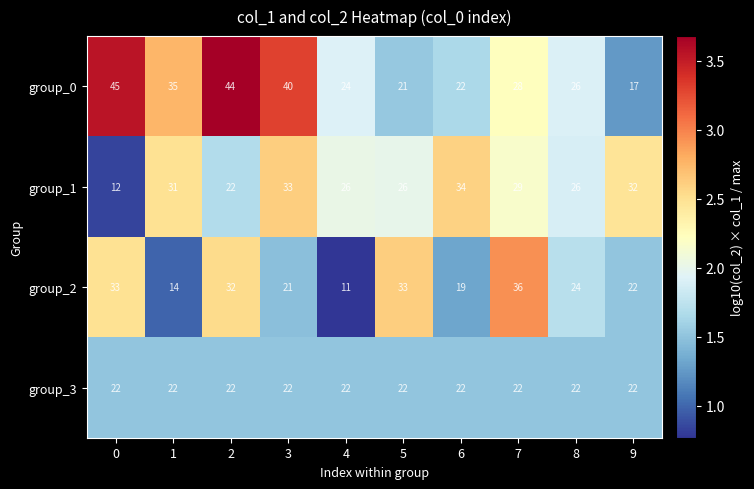

Which series has the largest total across all categories?

group_0